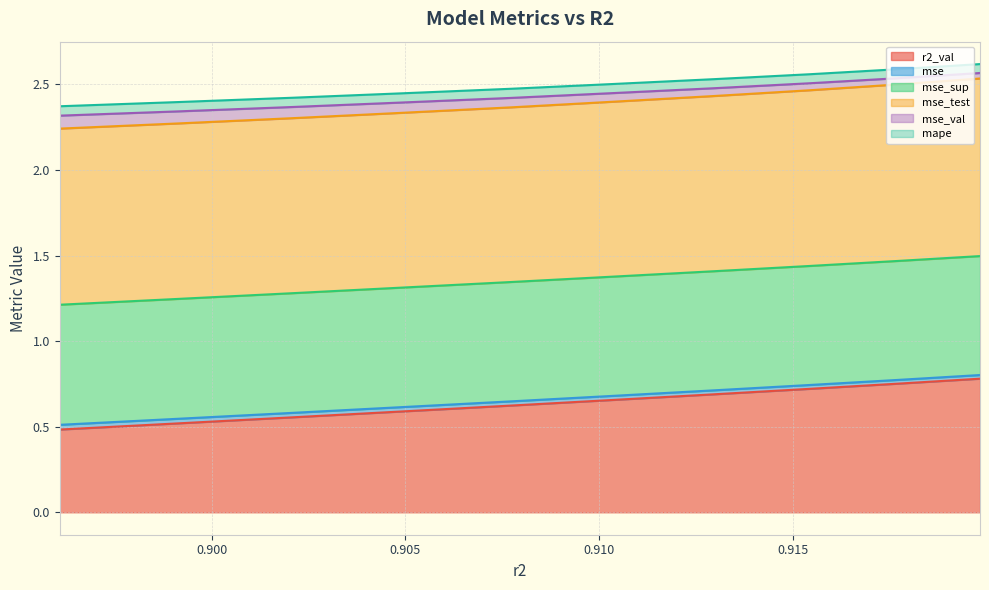

What is the value of the mse point at the 3rd from the left?

0.7